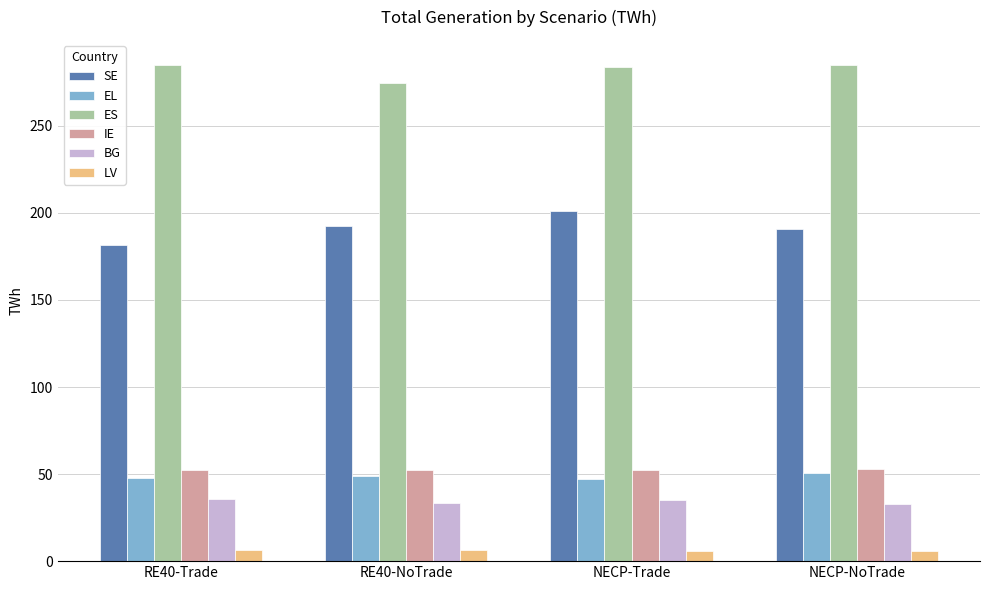

At how many categories does at least one series exceed 8?

4